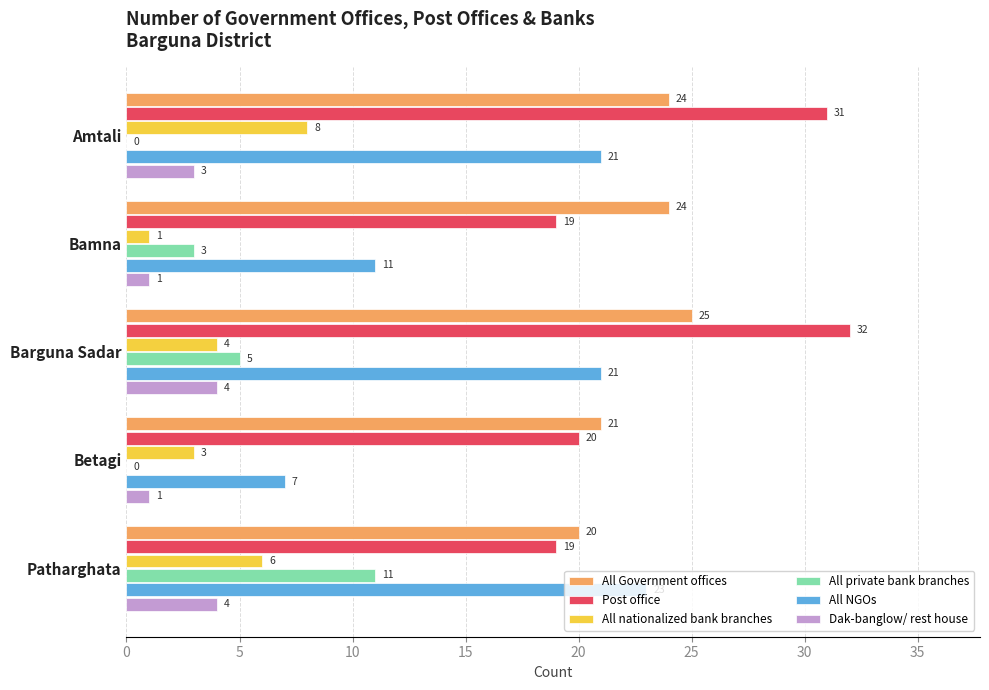

Which series has the largest total across all categories?

Post office